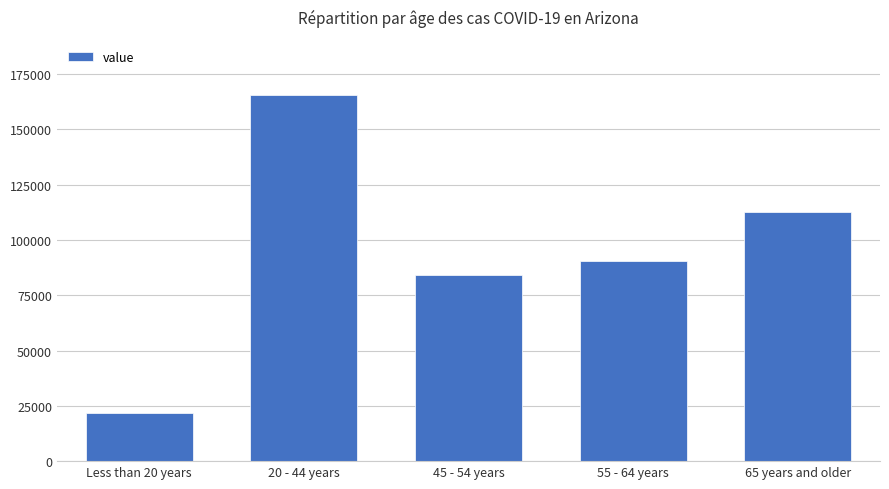

The value at Less than 20 years is 14937. True or false?

False